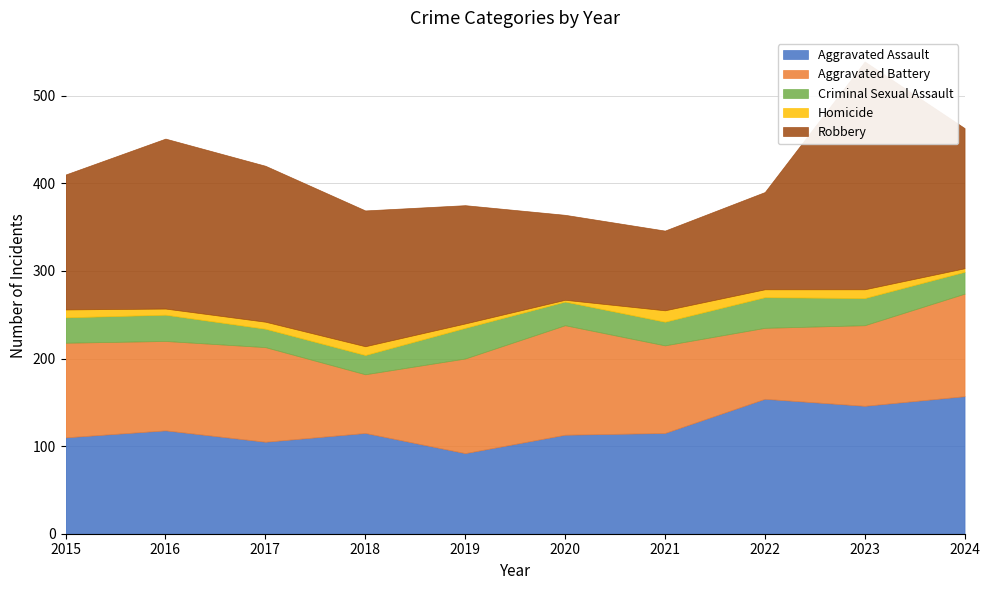

What is the total value across all series at 2020?

364